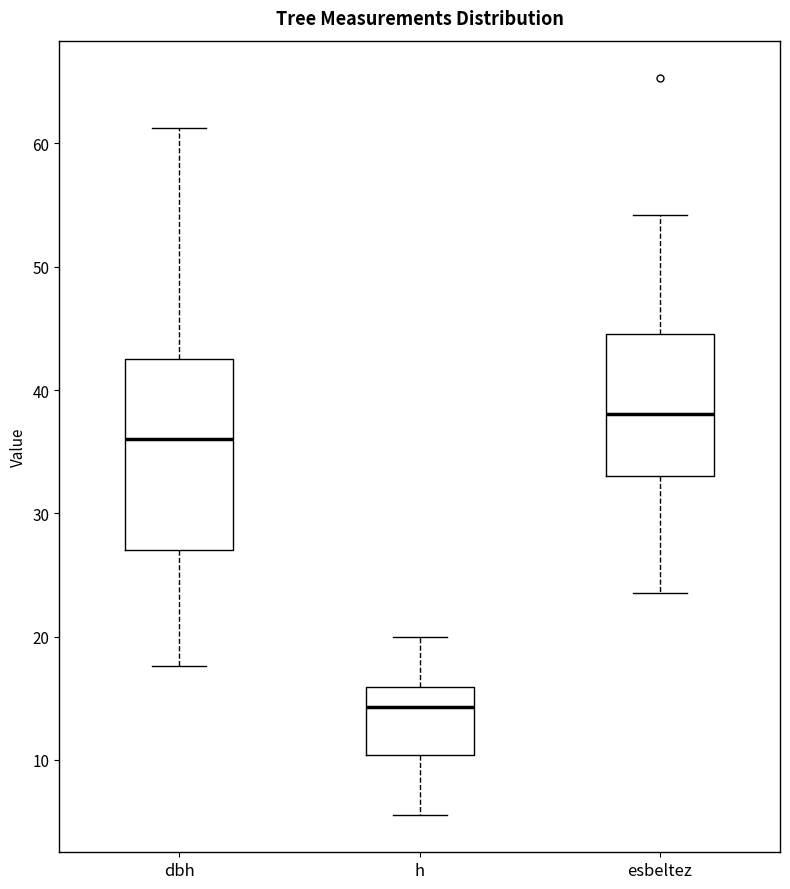

Which box is the tallest, from its lower edge to its upper edge?

dbh